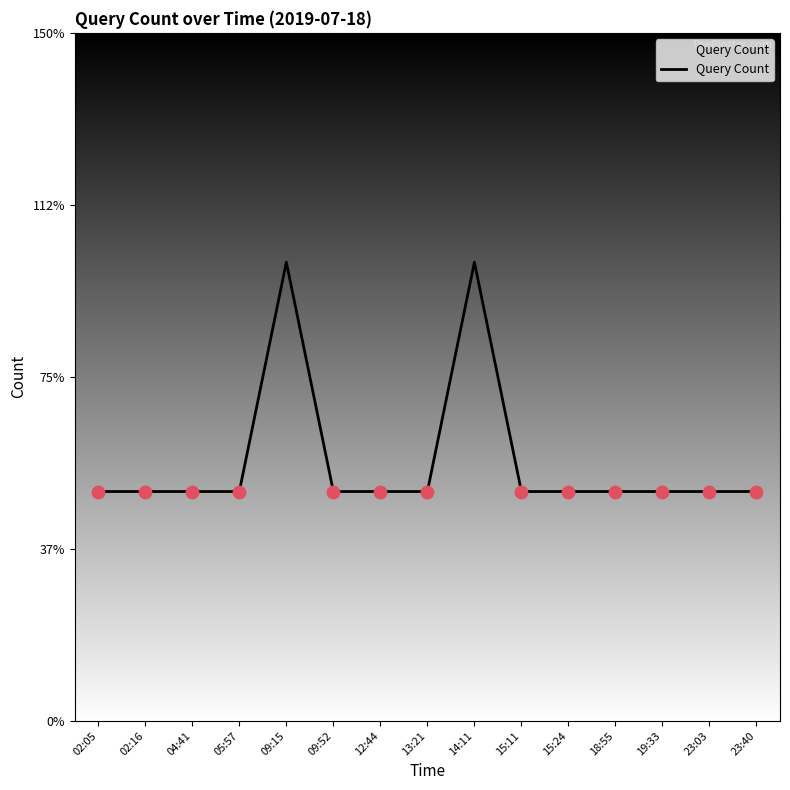

Which has a higher value, 09:52 or 09:15?

09:15